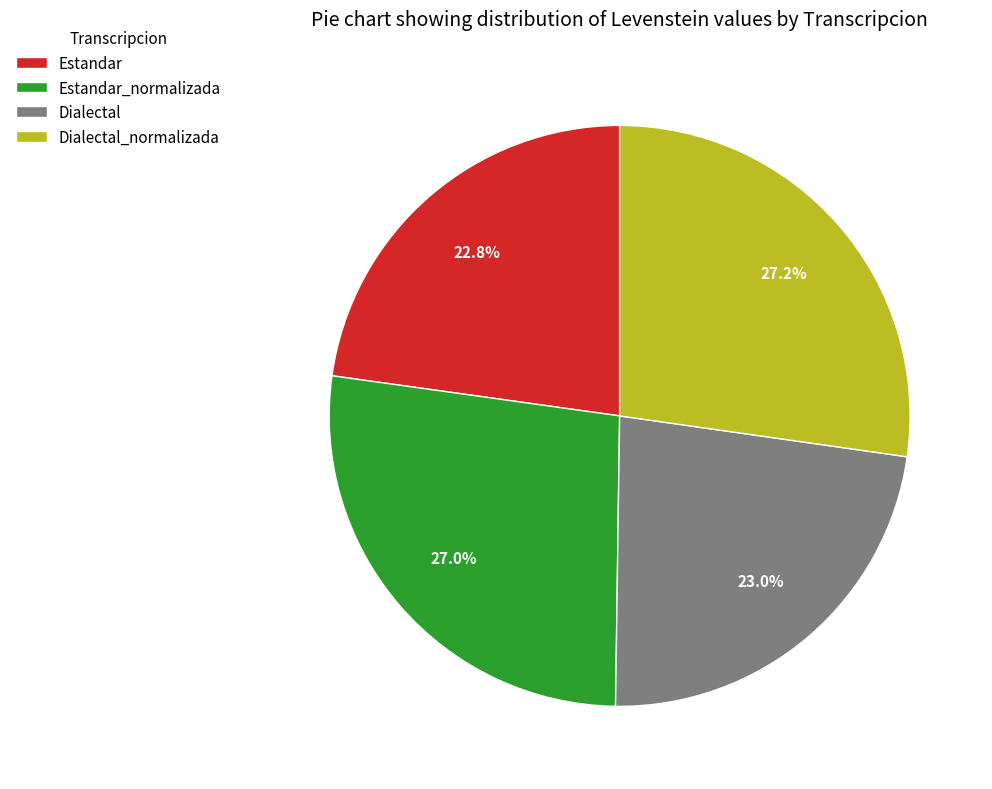

What is the total percentage of Dialectal_normalizada and Estandar?

50.0%